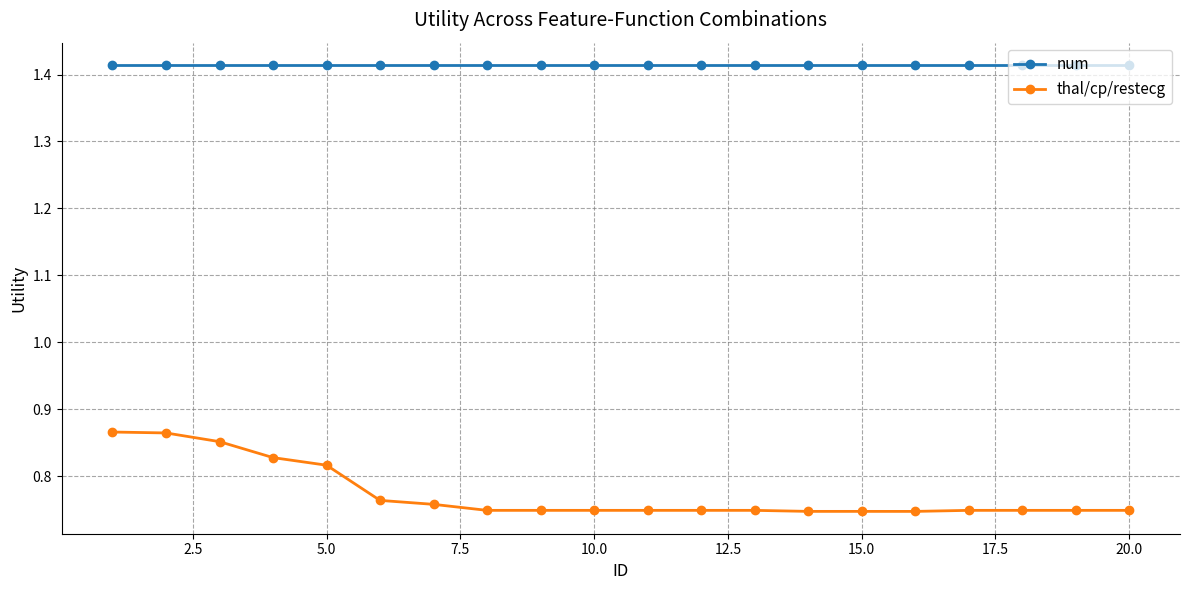

Which series has the largest total across all categories?

num